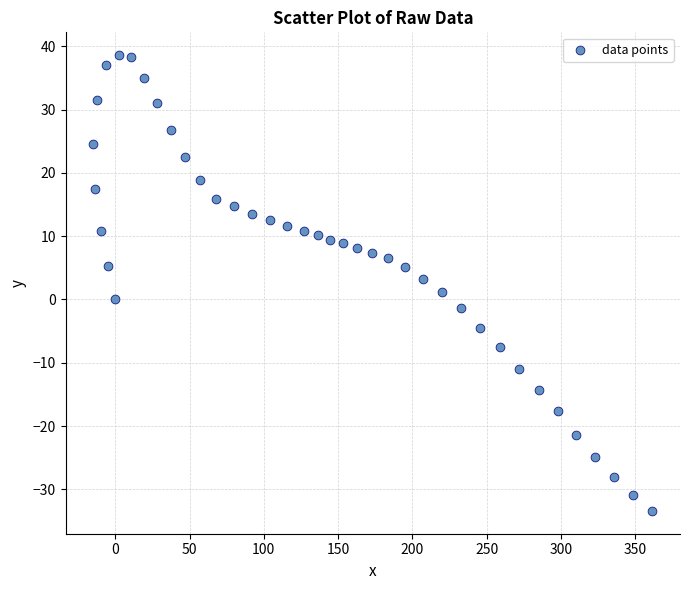

What is the range of Y values (max minus min)?

72.0